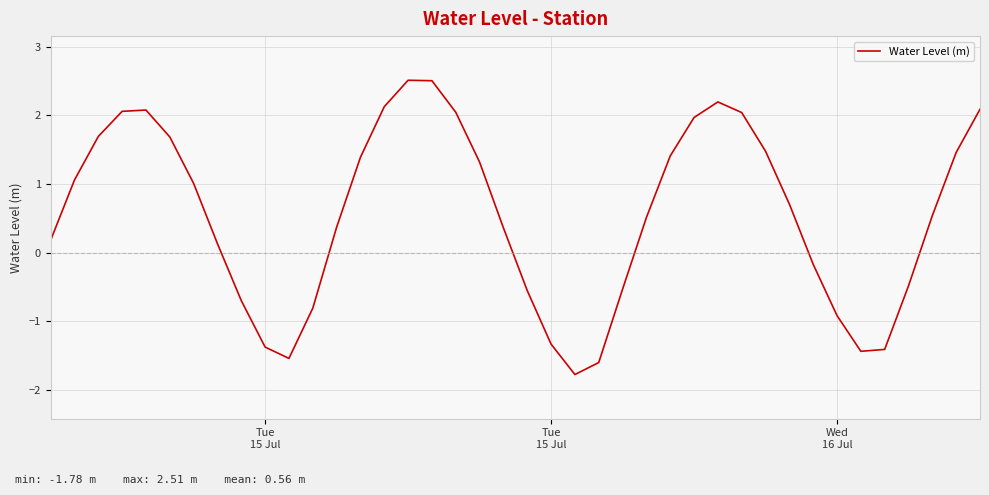

What is the minimum value shown in the chart?

-1.8